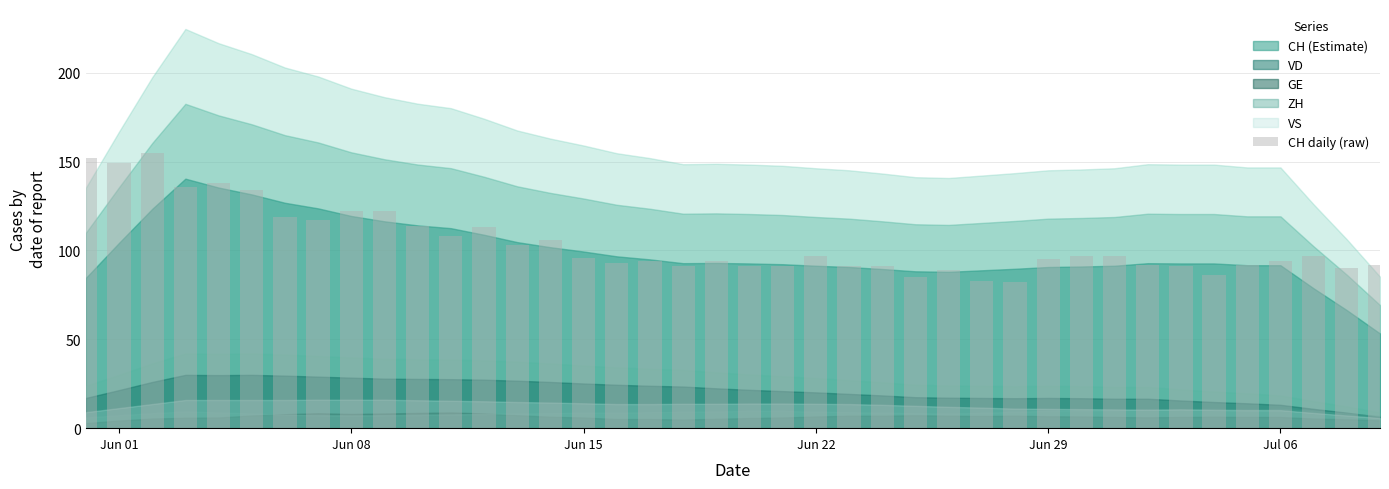

What is the value of the 14th bar from the left?

103